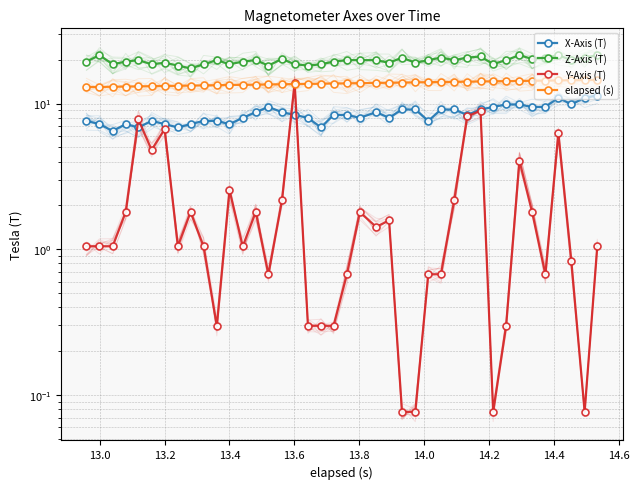

How many data points in elapsed (s) are above 13?

38